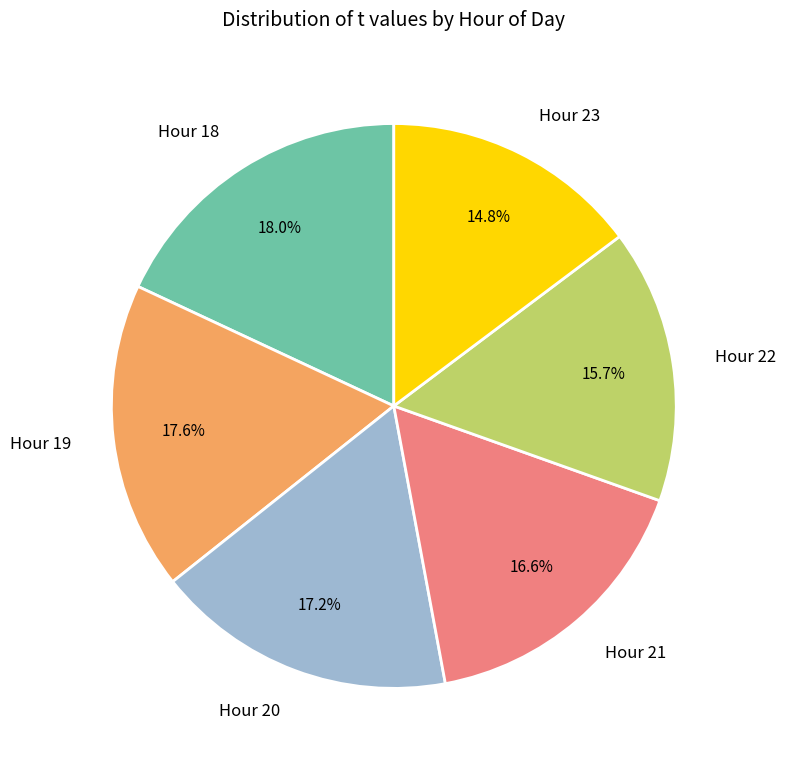

Is Hour 18 the majority of the pie?

No